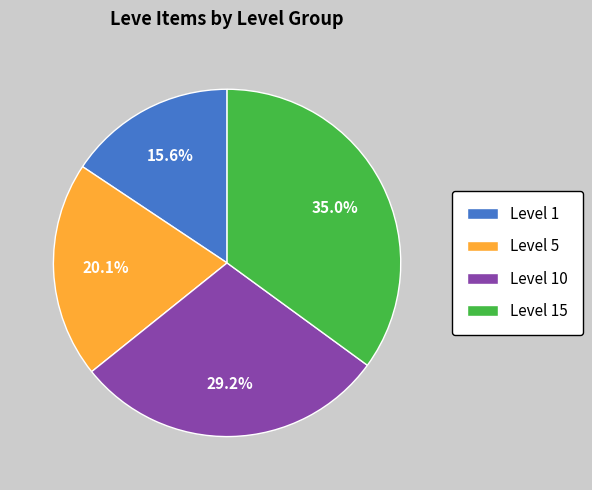

To the nearest percent, what is the difference between the largest and smallest slice percentages?

19%